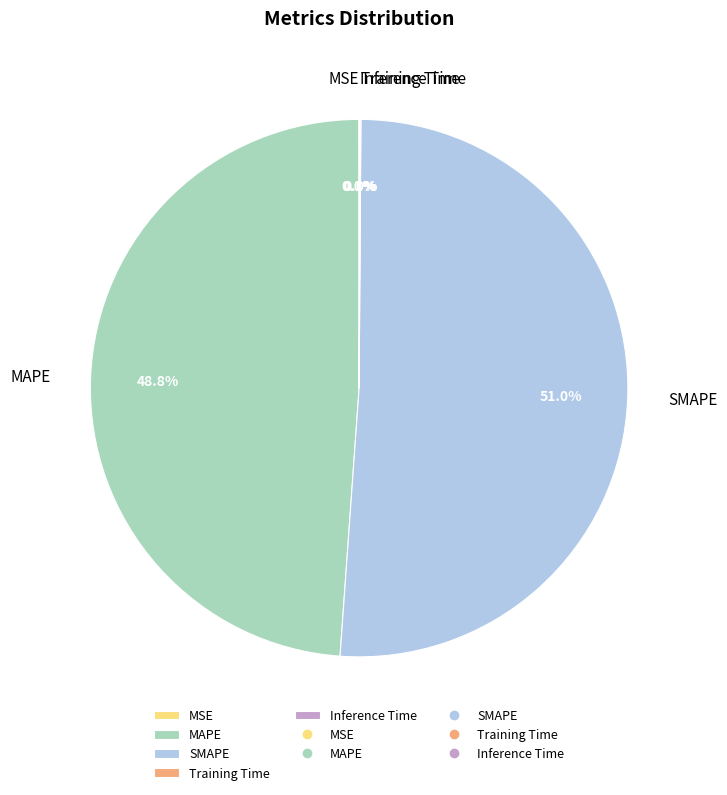

What portion of the pie excludes MAPE?

51.2%